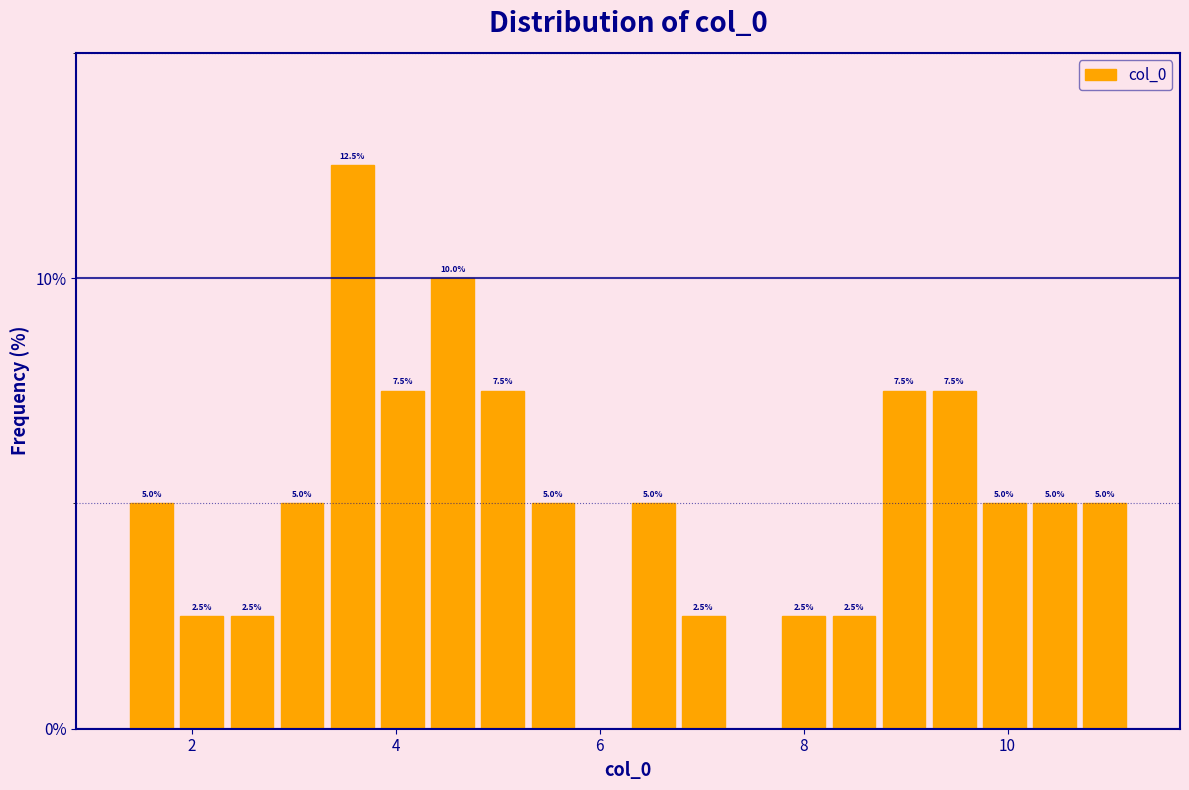

Read against the x-axis, roughly where is the centre of the tallest bar?

3.6